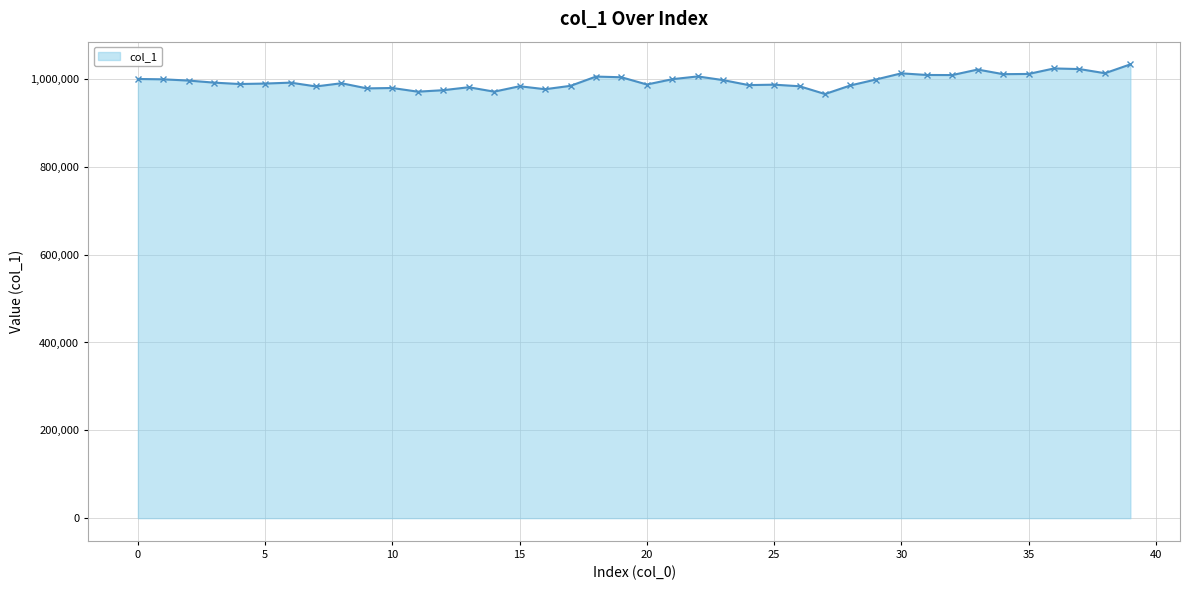

What is the smallest value displayed?

965757.9